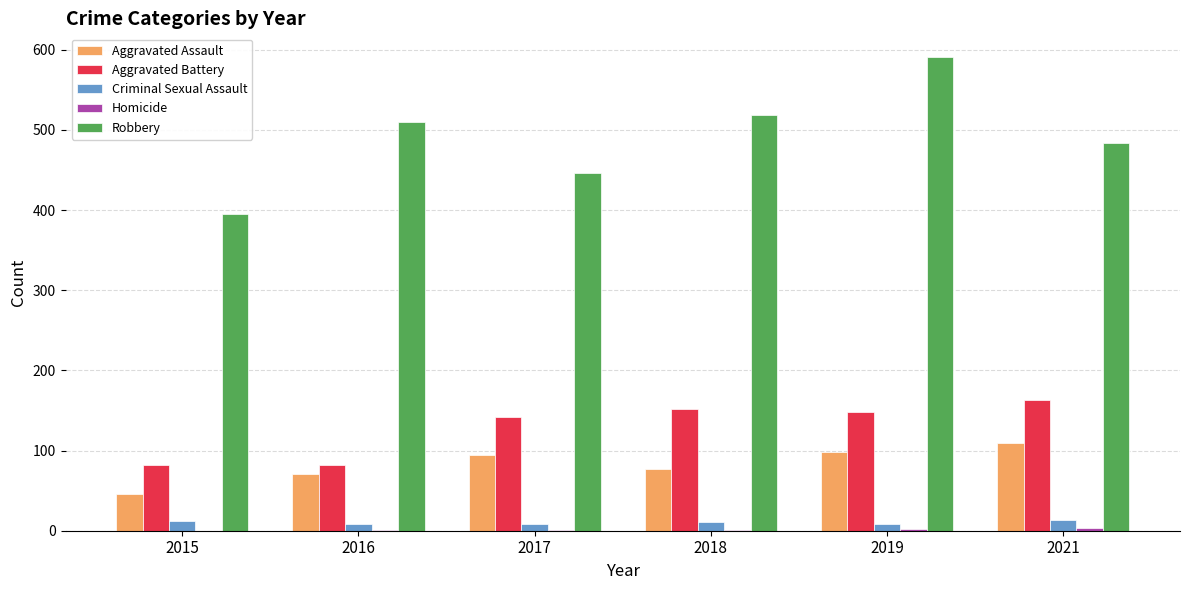

Which category has the highest value in the Robbery series?

2019